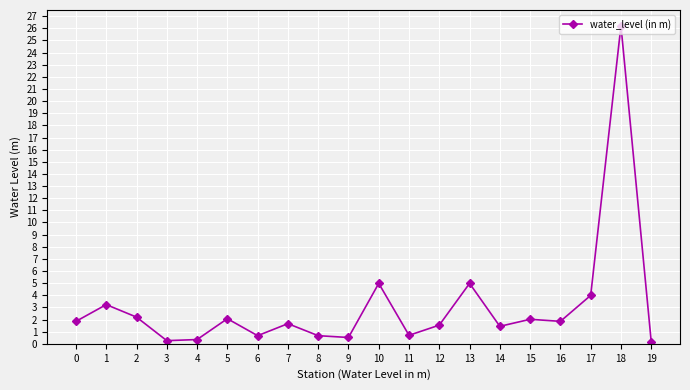

At which category does the data reach its first local peak?

1